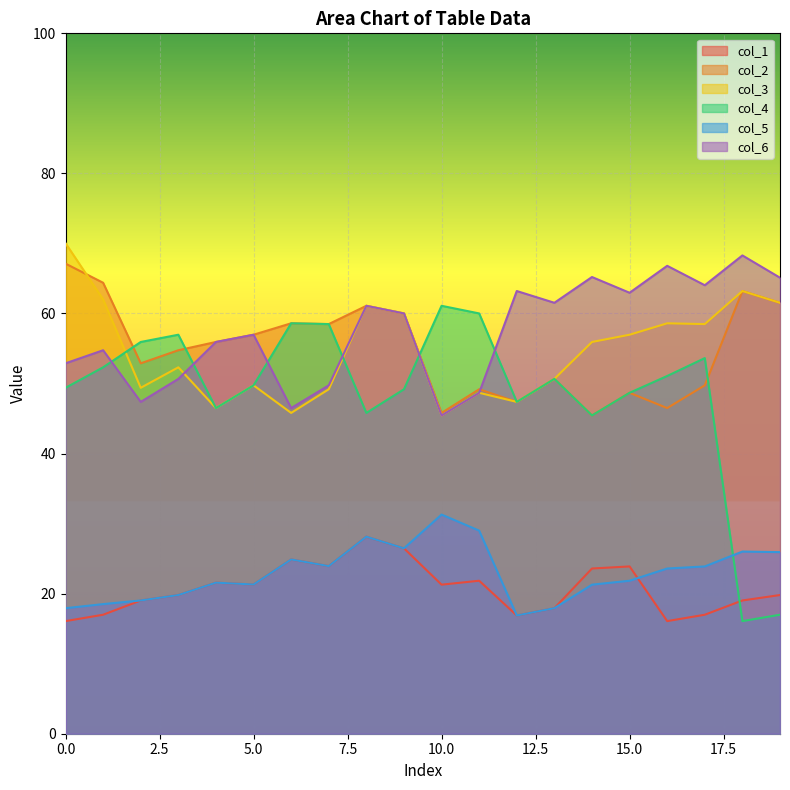

What is the sum of all col_1 values?

415.5